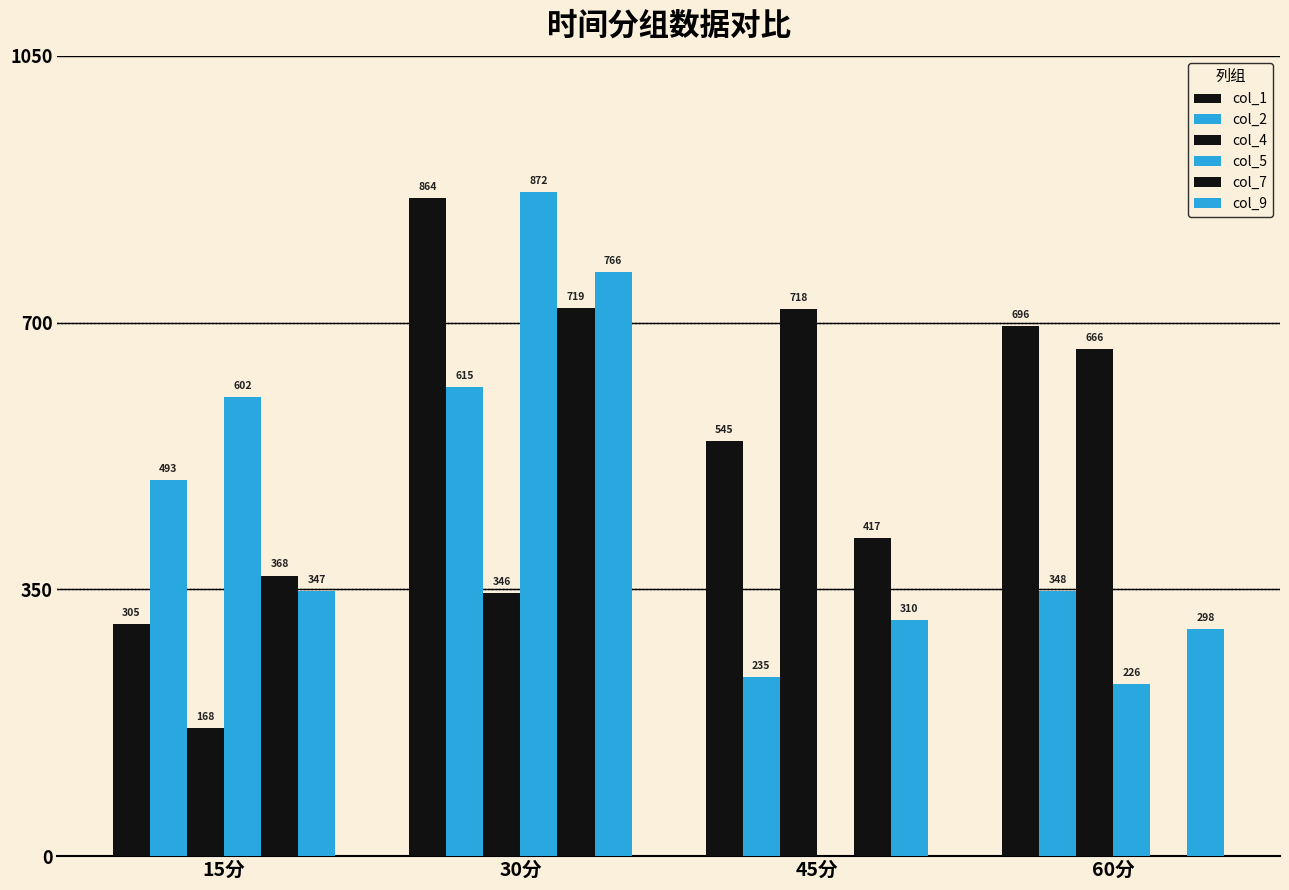

Where does the col_4 series first go above 665?

45分